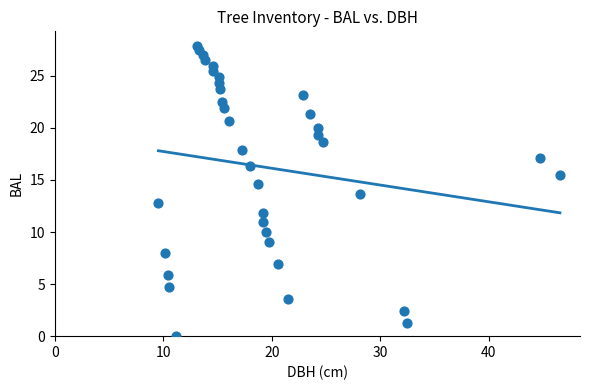

What is the range of Y values (max minus min)?

27.9